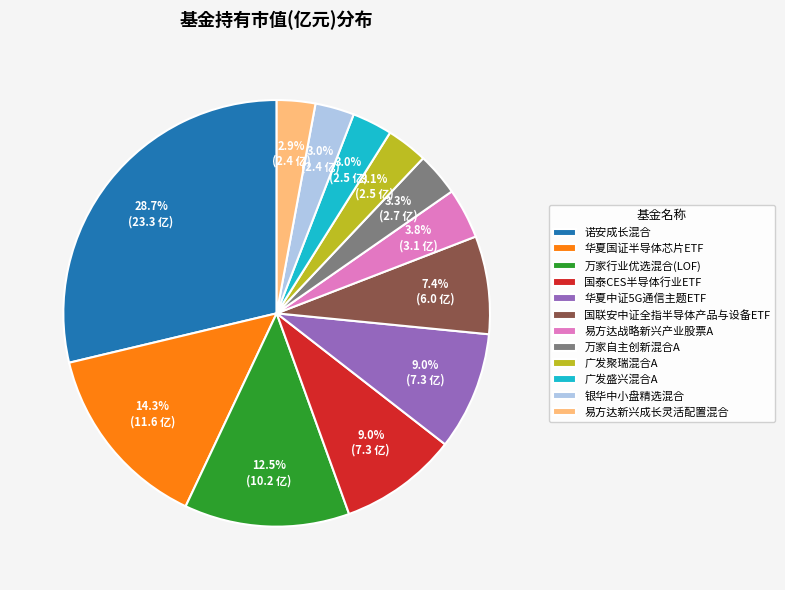

To the nearest percent, what is the combined percentage of 银华中小盘精选混合 and 易方达战略新兴产业股票A?

7%